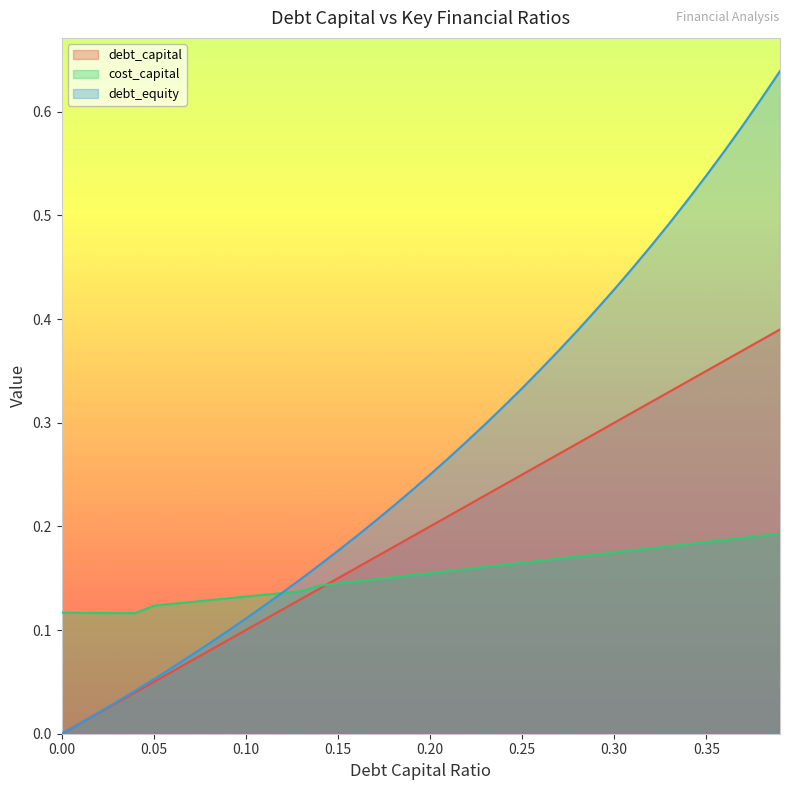

Does the chart display data point markers on the line(s)?

No